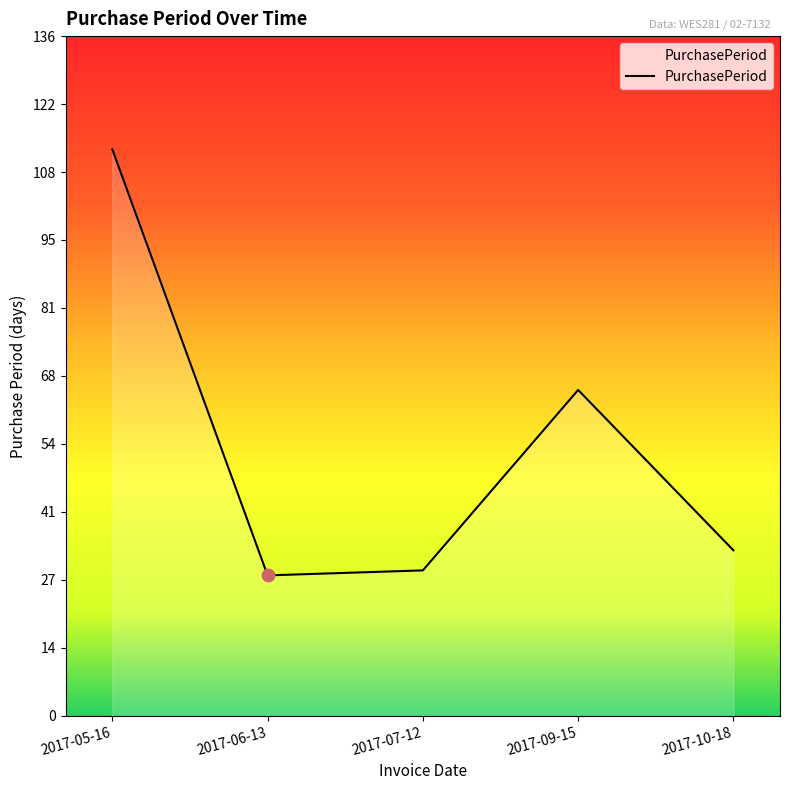

What is the ratio of the value at 2017-05-16 to the value at 2017-06-13?

4.0